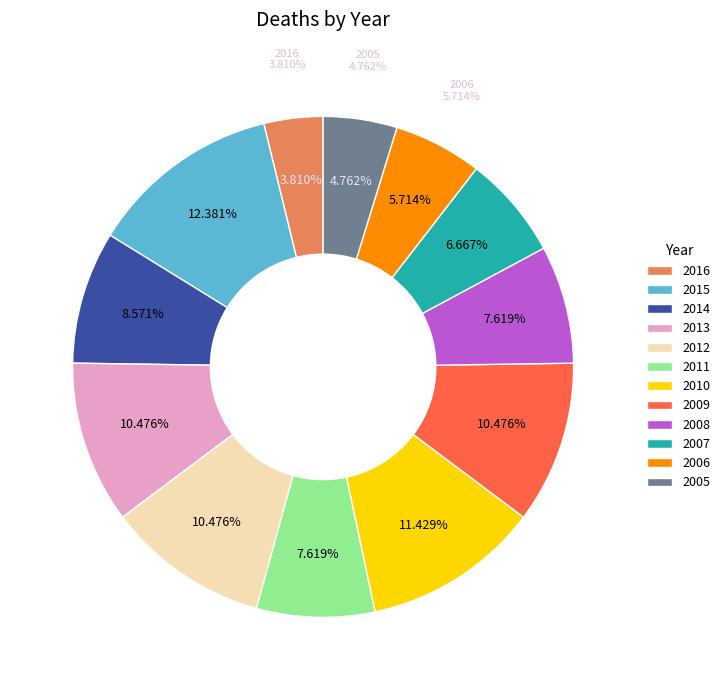

Rank the categories by value from highest to lowest.

2015, 2010, 2013, 2012, 2009, 2014, 2011, 2008, 2007, 2006, 2005, 2016